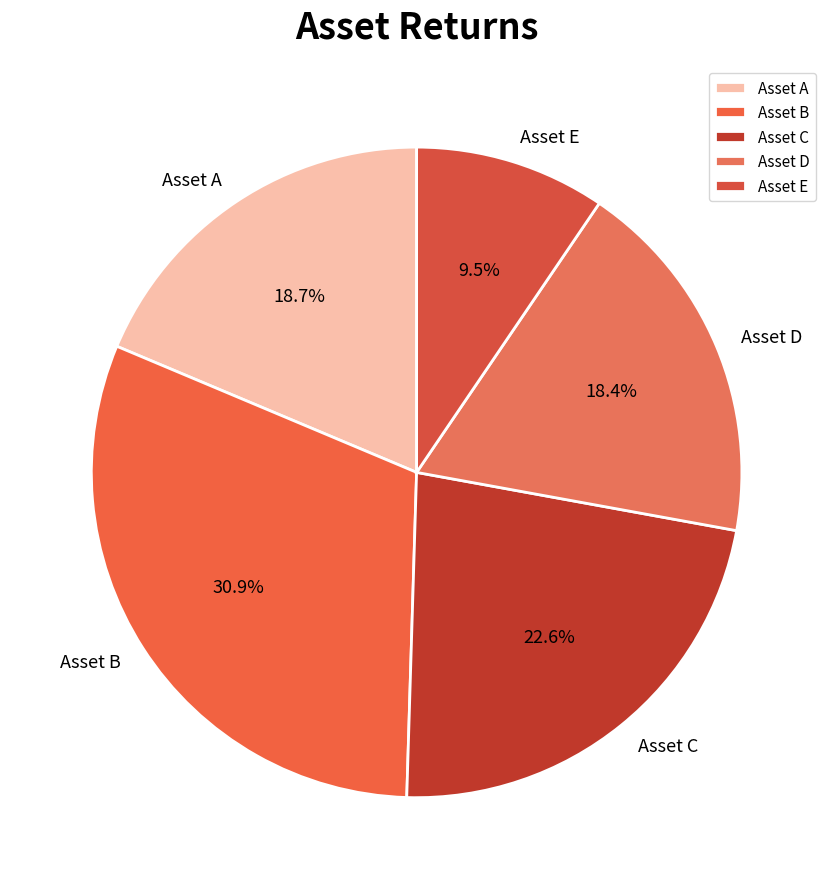

How many segments does this pie chart have?

5